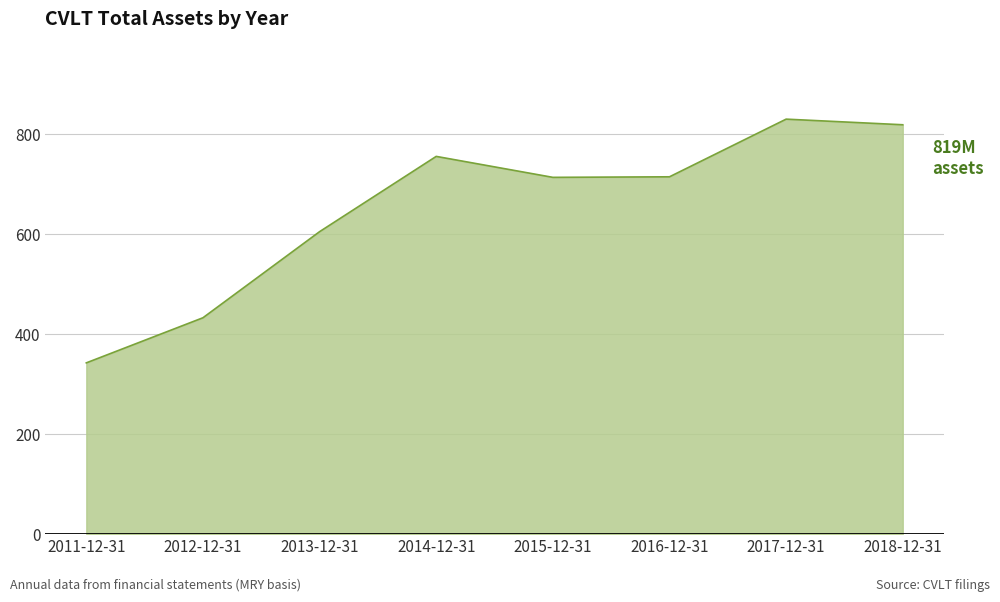

True or false: the data has more than 2 interior local peaks.

False